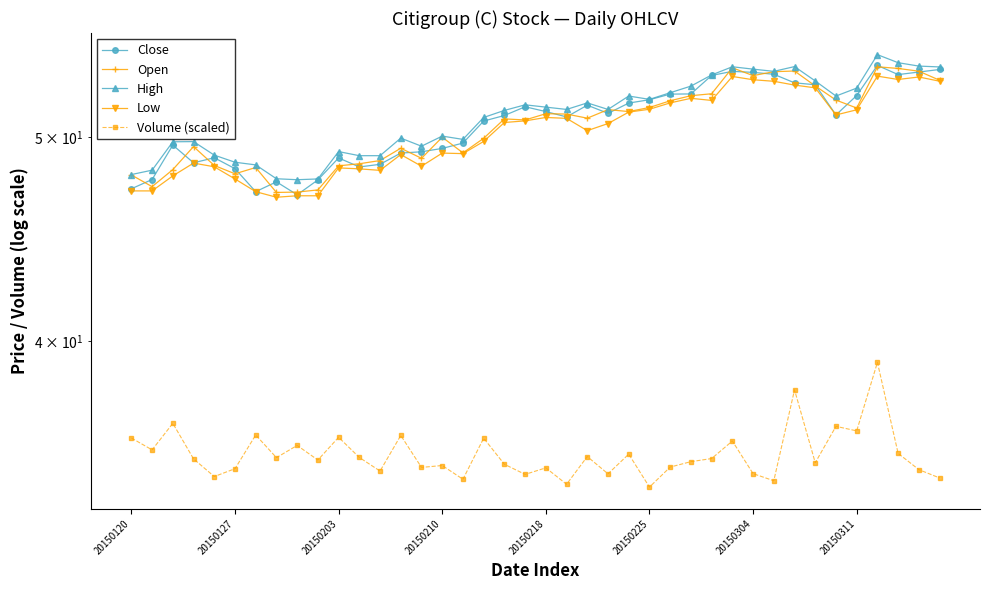

What position from the left is 13?

14